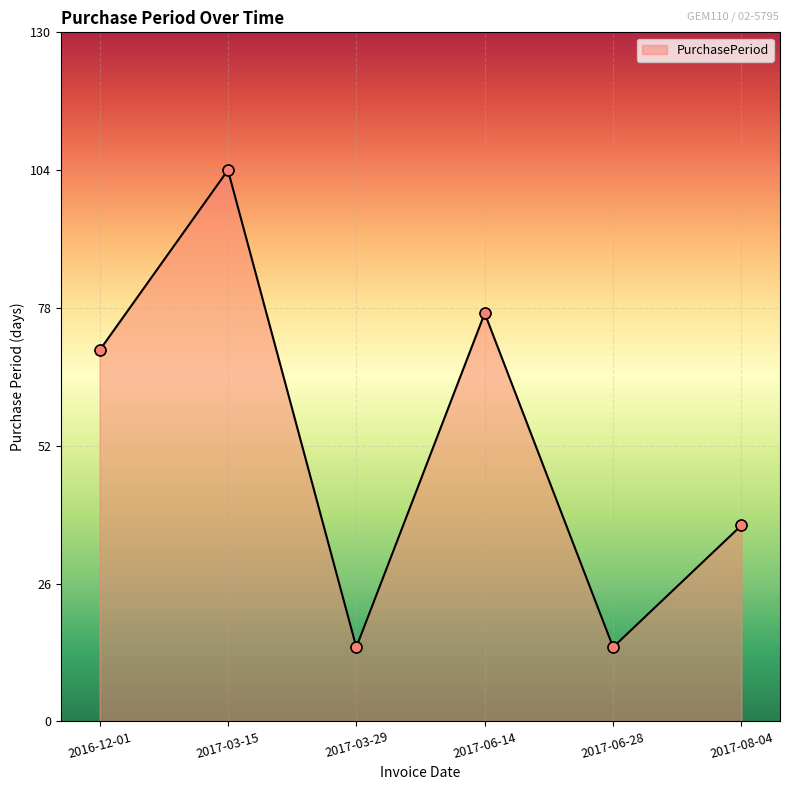

Approximately how many times larger is the value at 2016-12-01 compared to 2017-08-04?

1.9